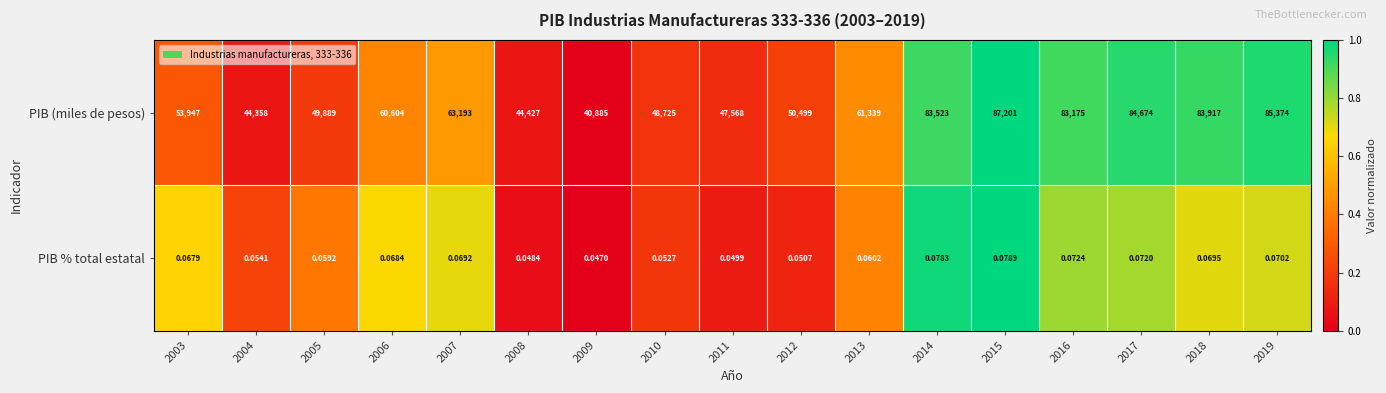

Which series has the largest total across all categories?

PIB (miles de pesos)